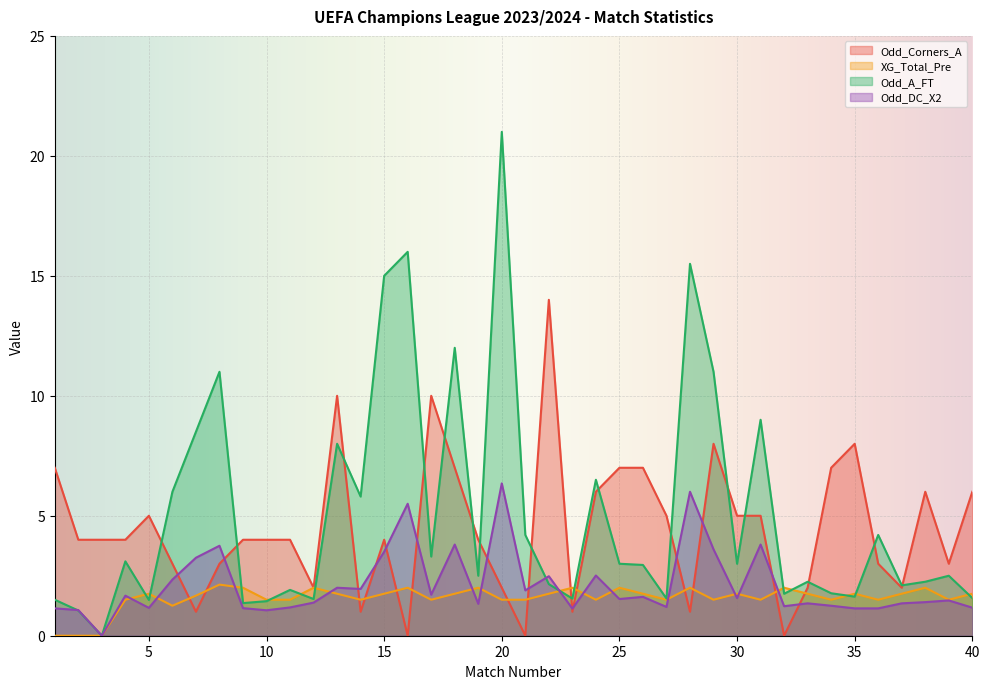

What is the value of the XG_Total_Pre point at the 36th from the left?

1.5